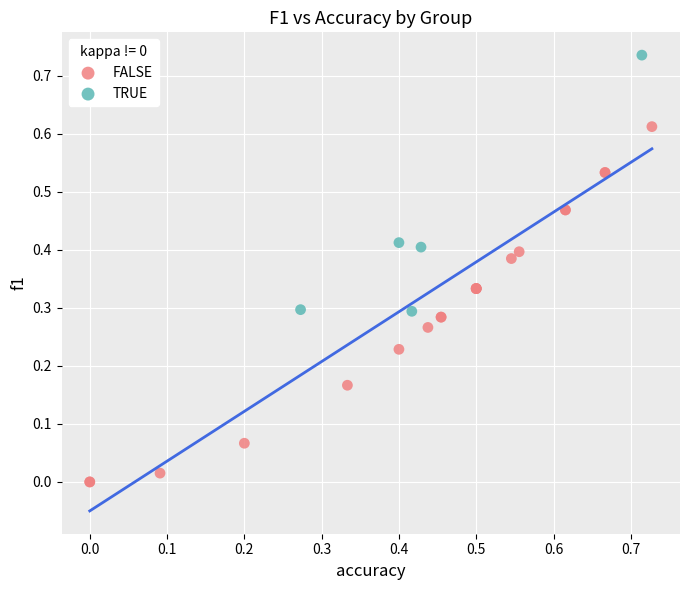

Which series has the widest spread of Y values?

FALSE